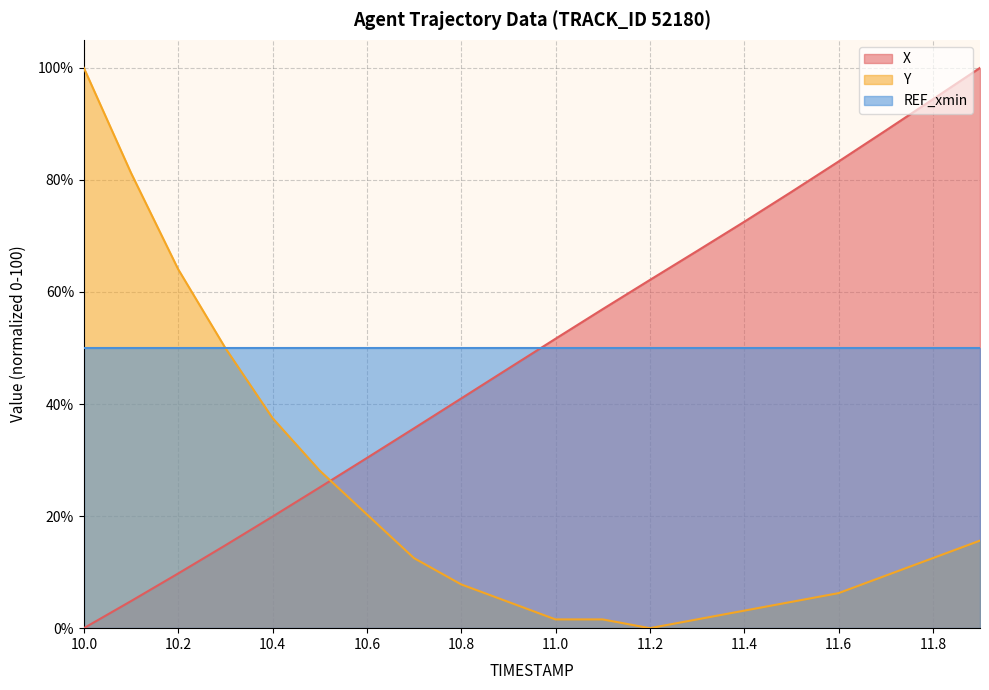

What are all the series names shown in the legend?

X, Y, REF_xmin